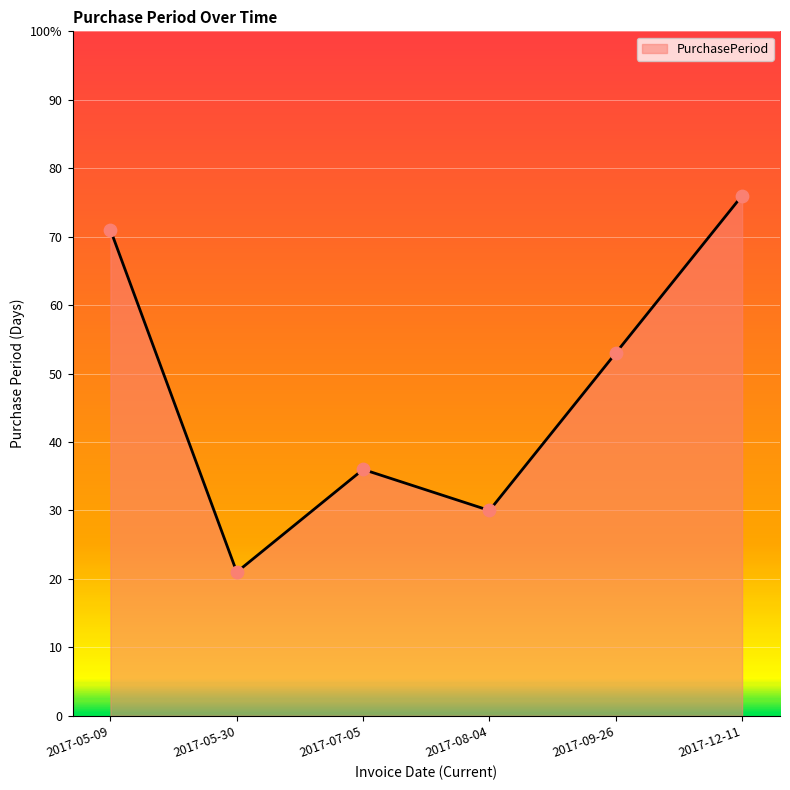

What is the change in value from 2017-08-04 to 2017-12-11?

+46